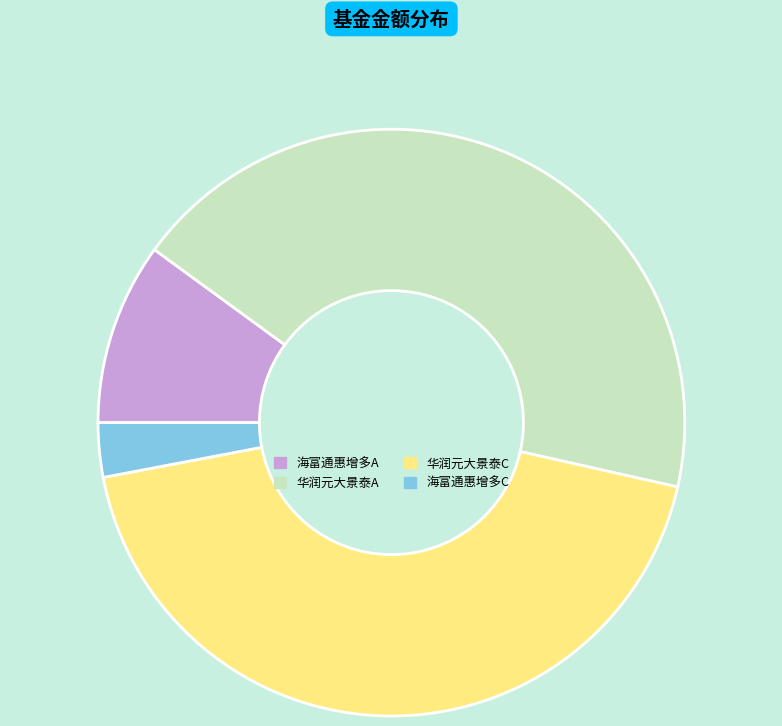

Count the number of slices in the pie.

4